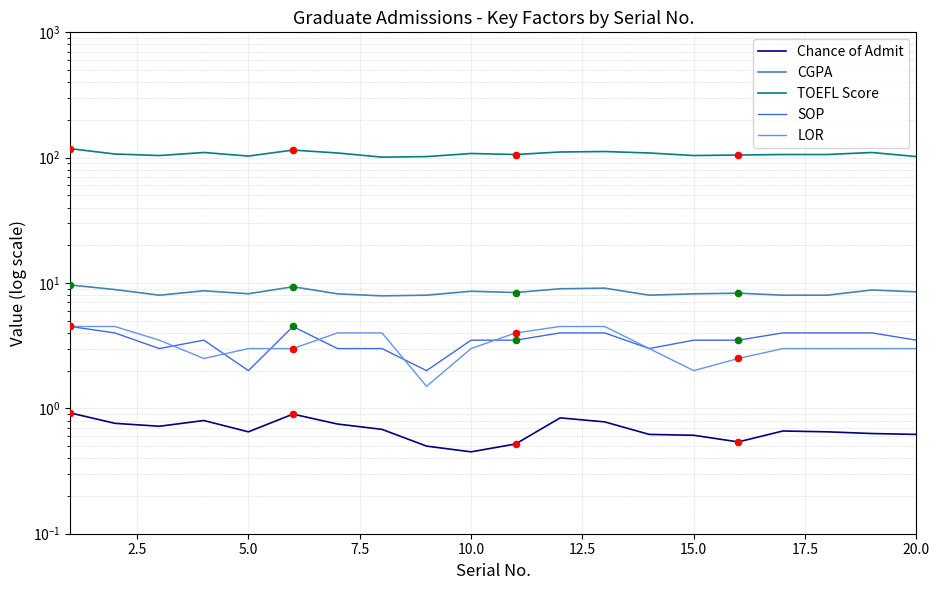

At how many categories does at least one series exceed 80?

20